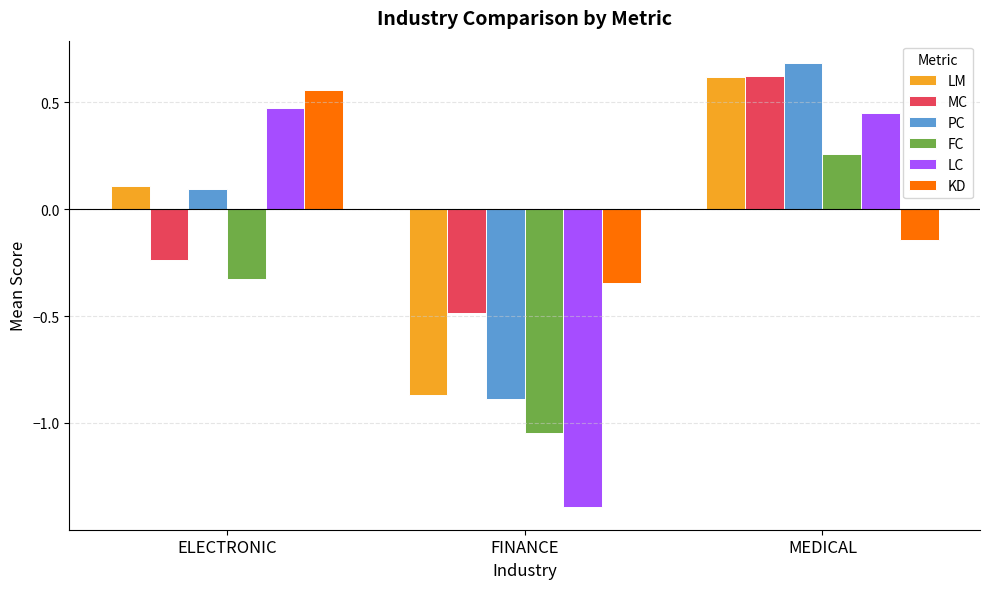

Rank the categories by PC value from lowest to highest.

FINANCE, ELECTRONIC, MEDICAL